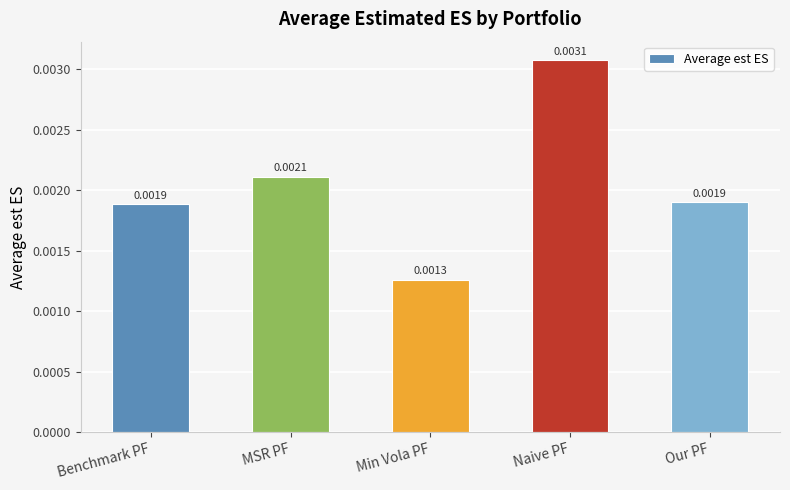

Where is the data nearest to the value 0?

Min Vola PF